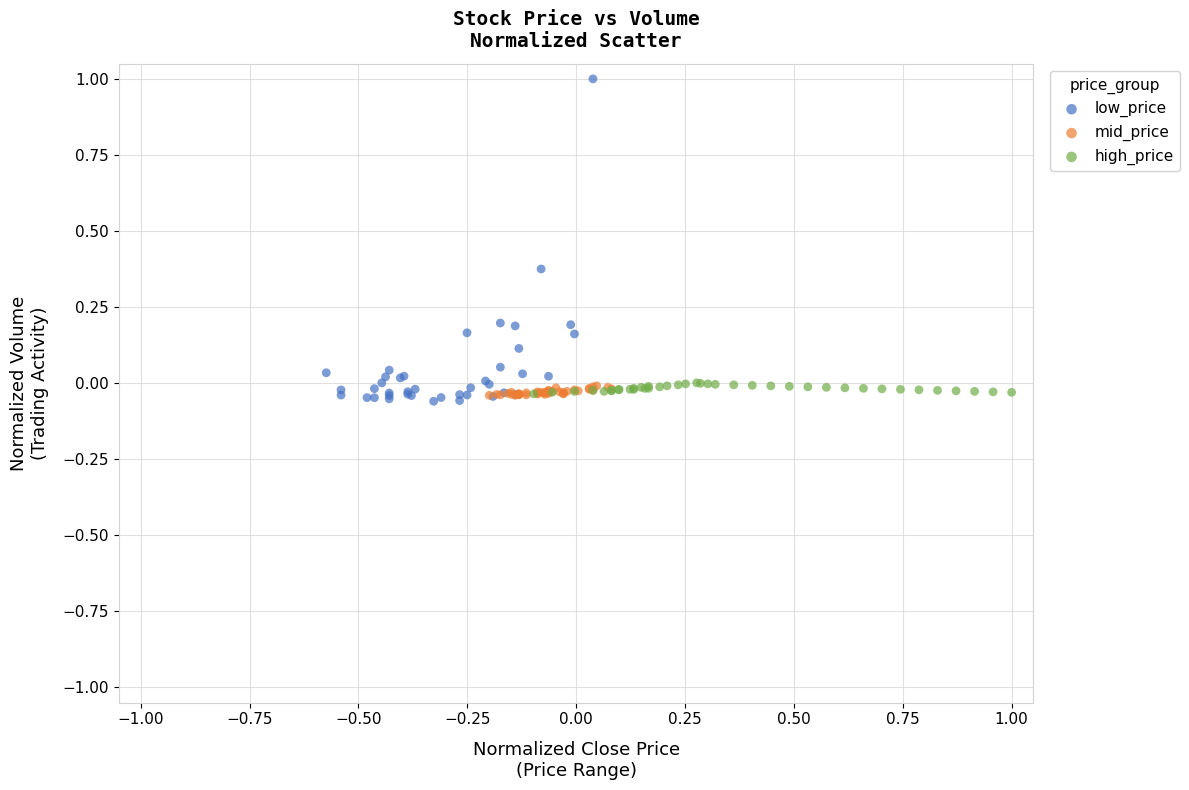

Which series has the widest spread of Y values?

low_price